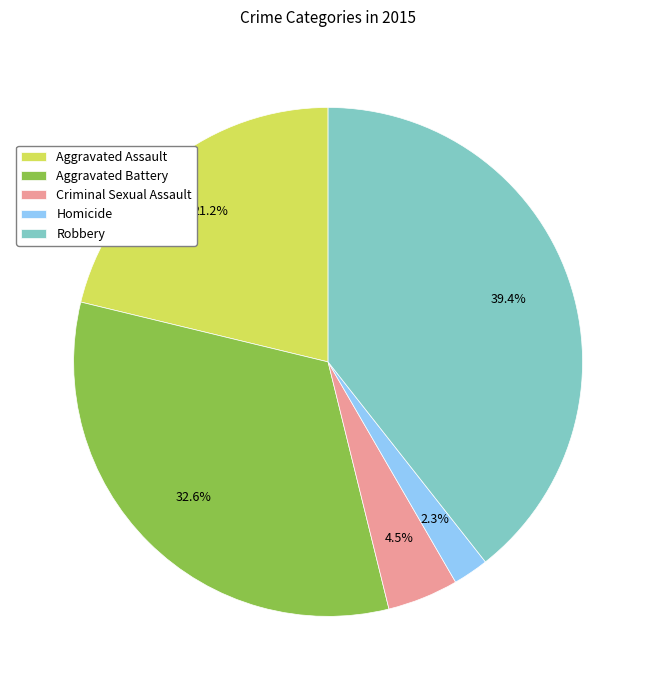

True or false: Aggravated Assault accounts for 21% of the total.

True